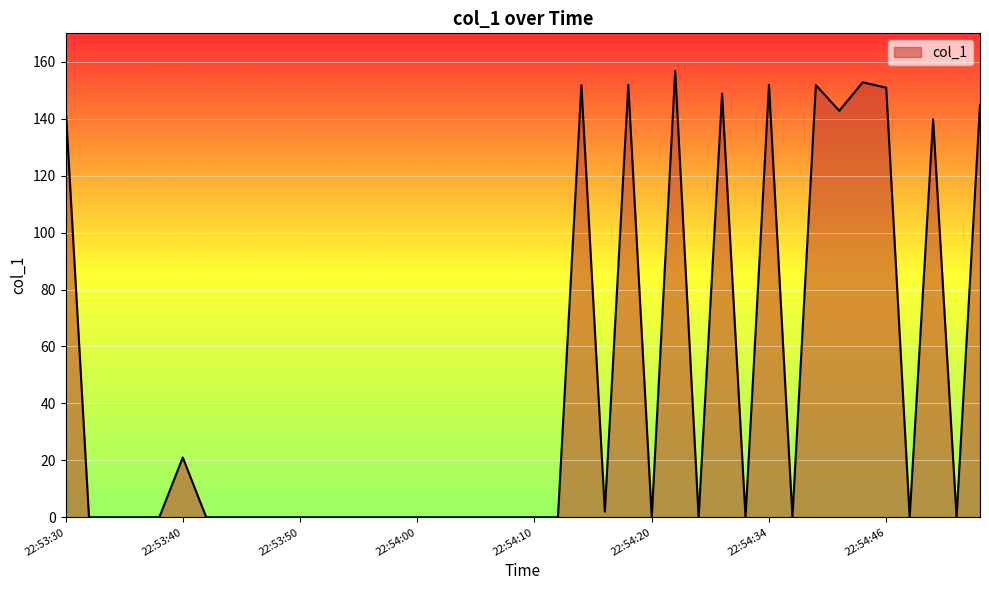

What is the difference between the maximum and minimum values?

156.8